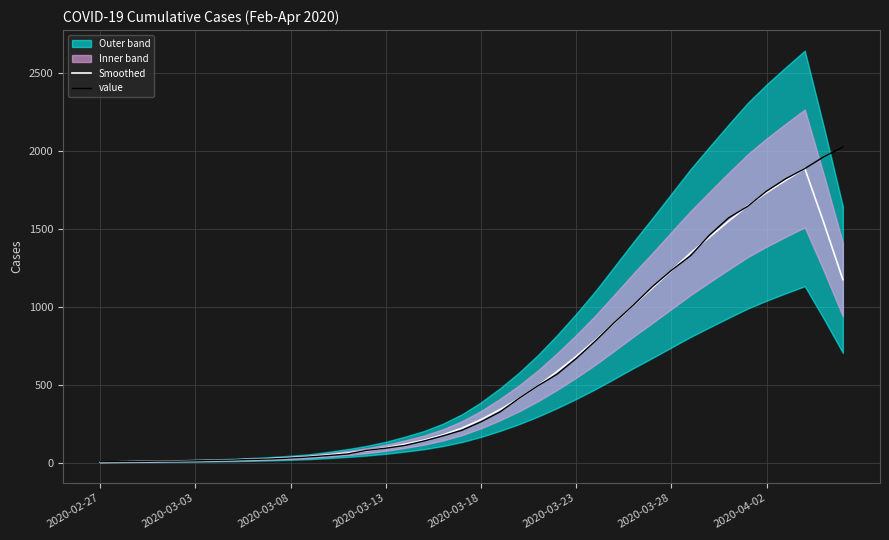

Does the chart display data point markers on the line(s)?

No